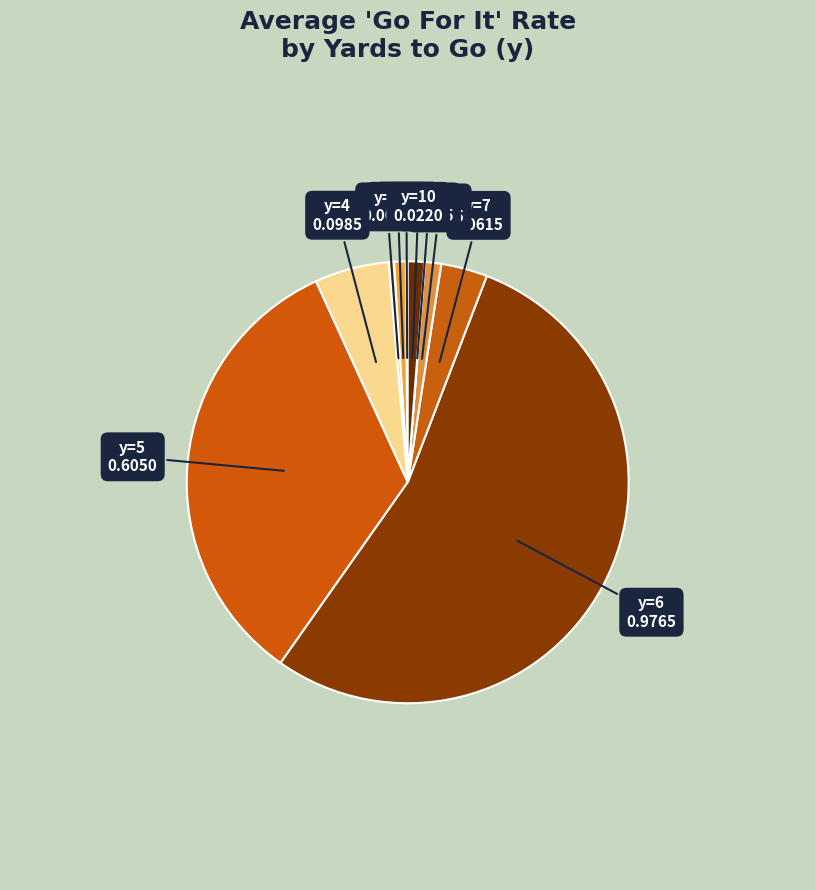

Which slice is the largest?

y=6